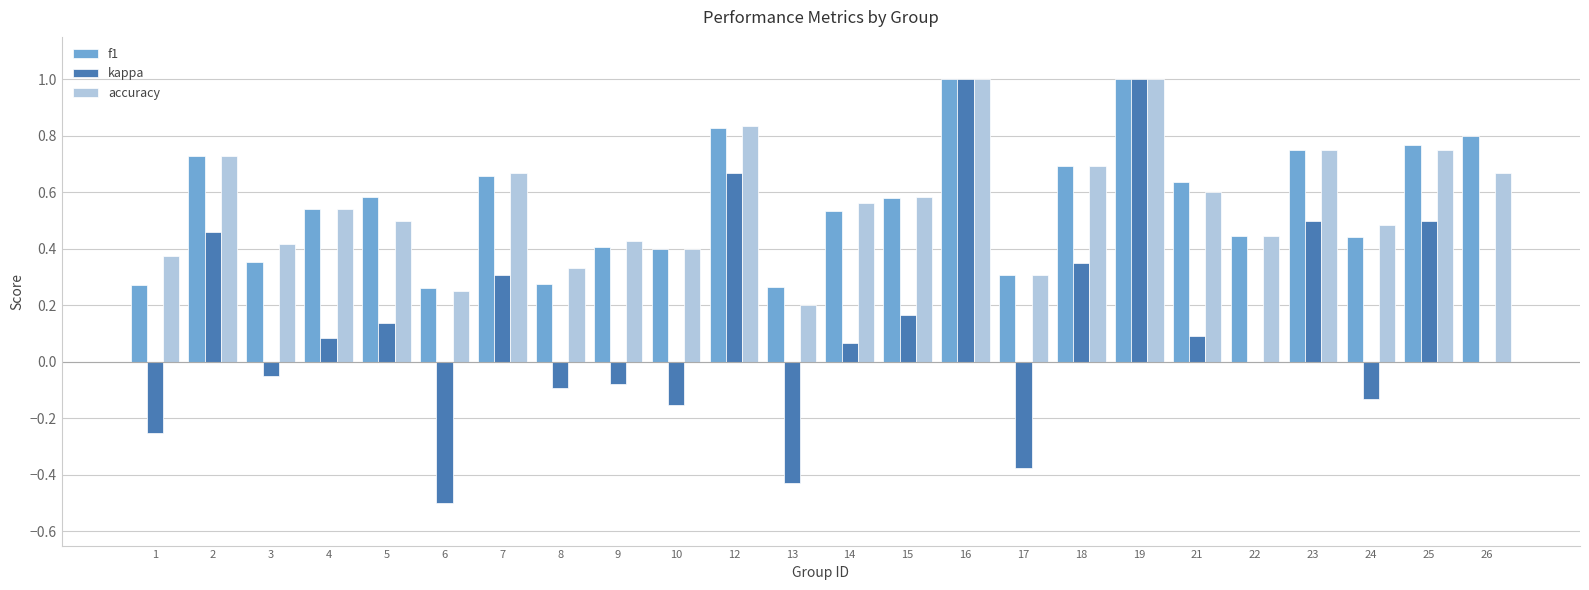

What are all the series names shown in the legend?

f1, kappa, accuracy